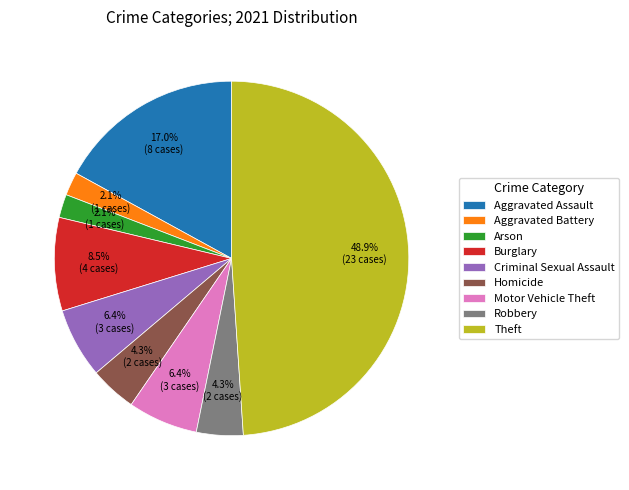

Is Homicide the majority of the pie?

No